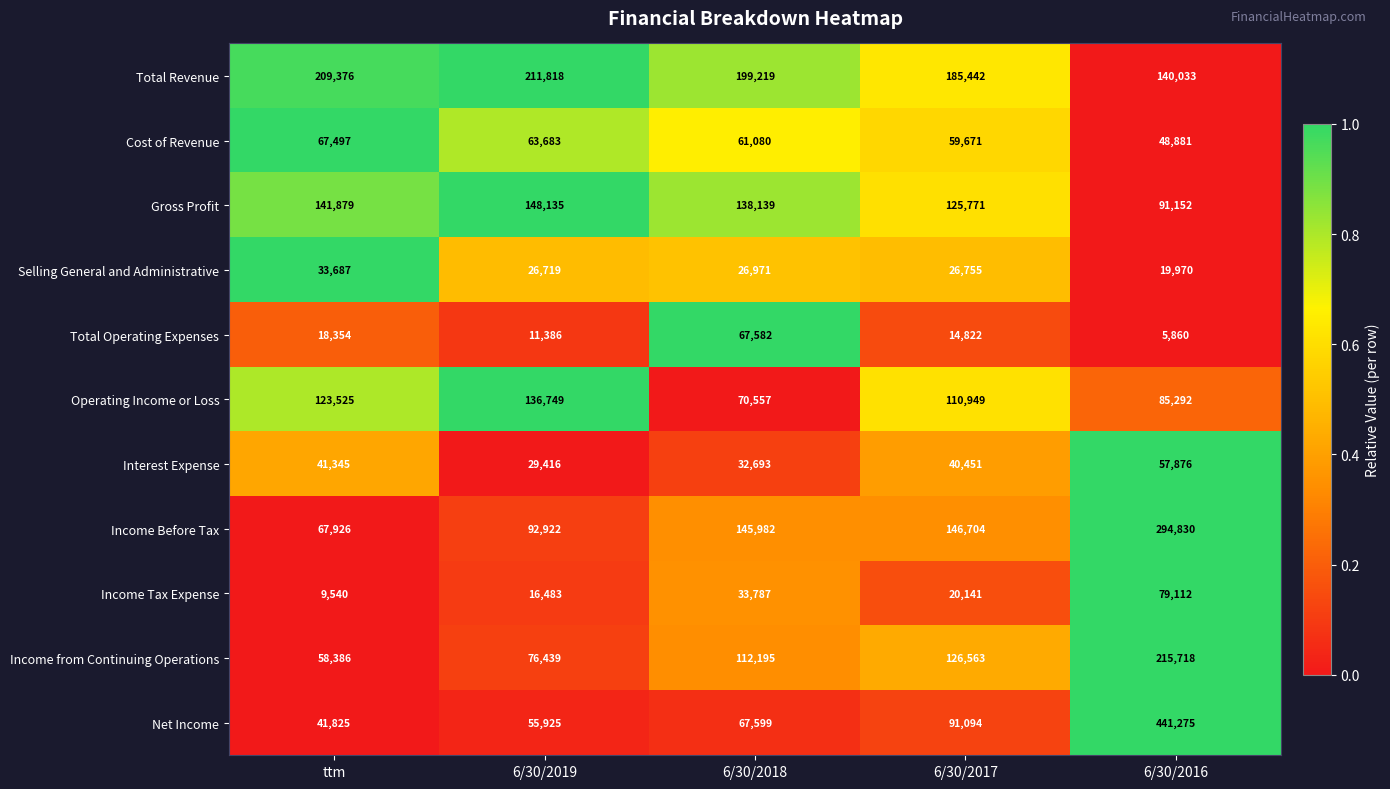

What is the minimum value shown in the chart?

5860